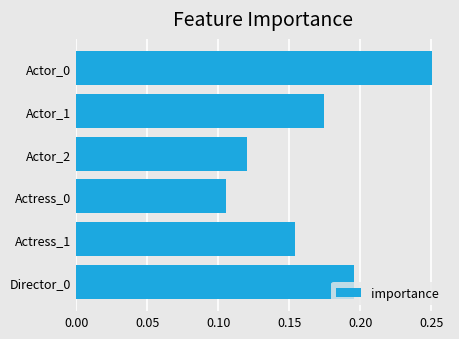

How many bars are there in total?

6